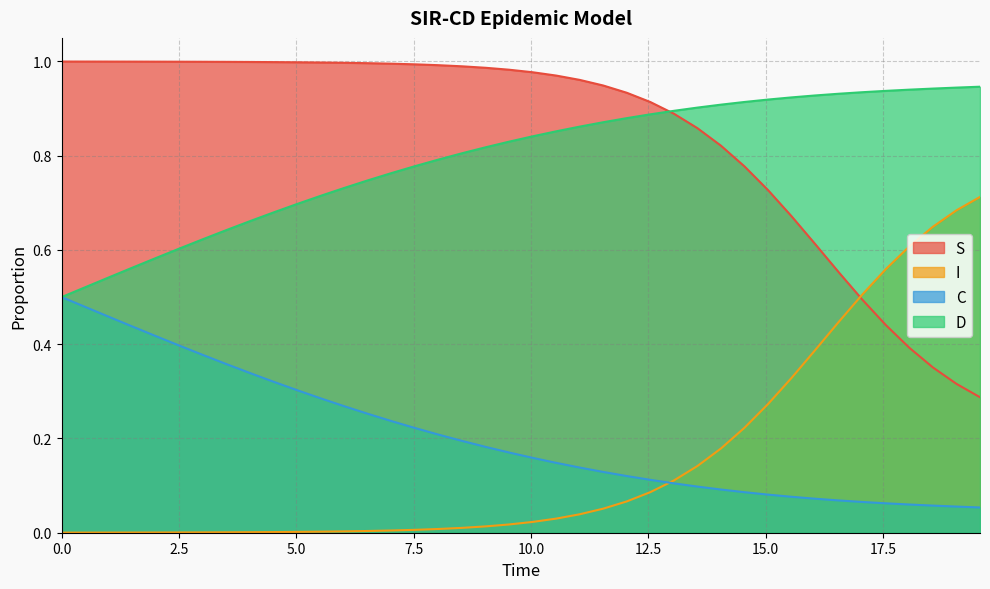

Rank the series by their maximum value, from highest to lowest.

S, D, I, C